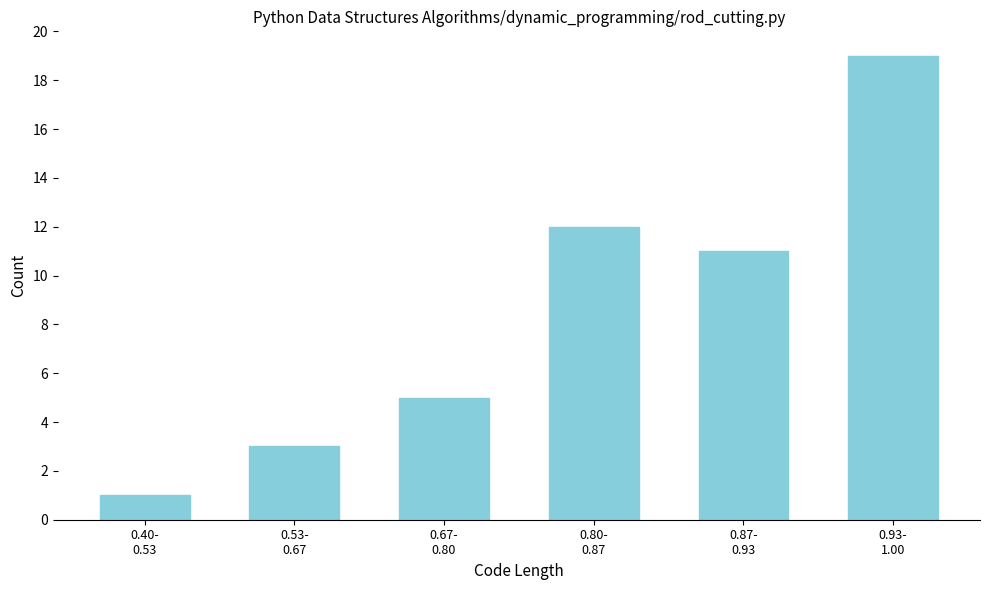

Reading left to right, extract all data points from this chart.

1	3	5	12	11	19